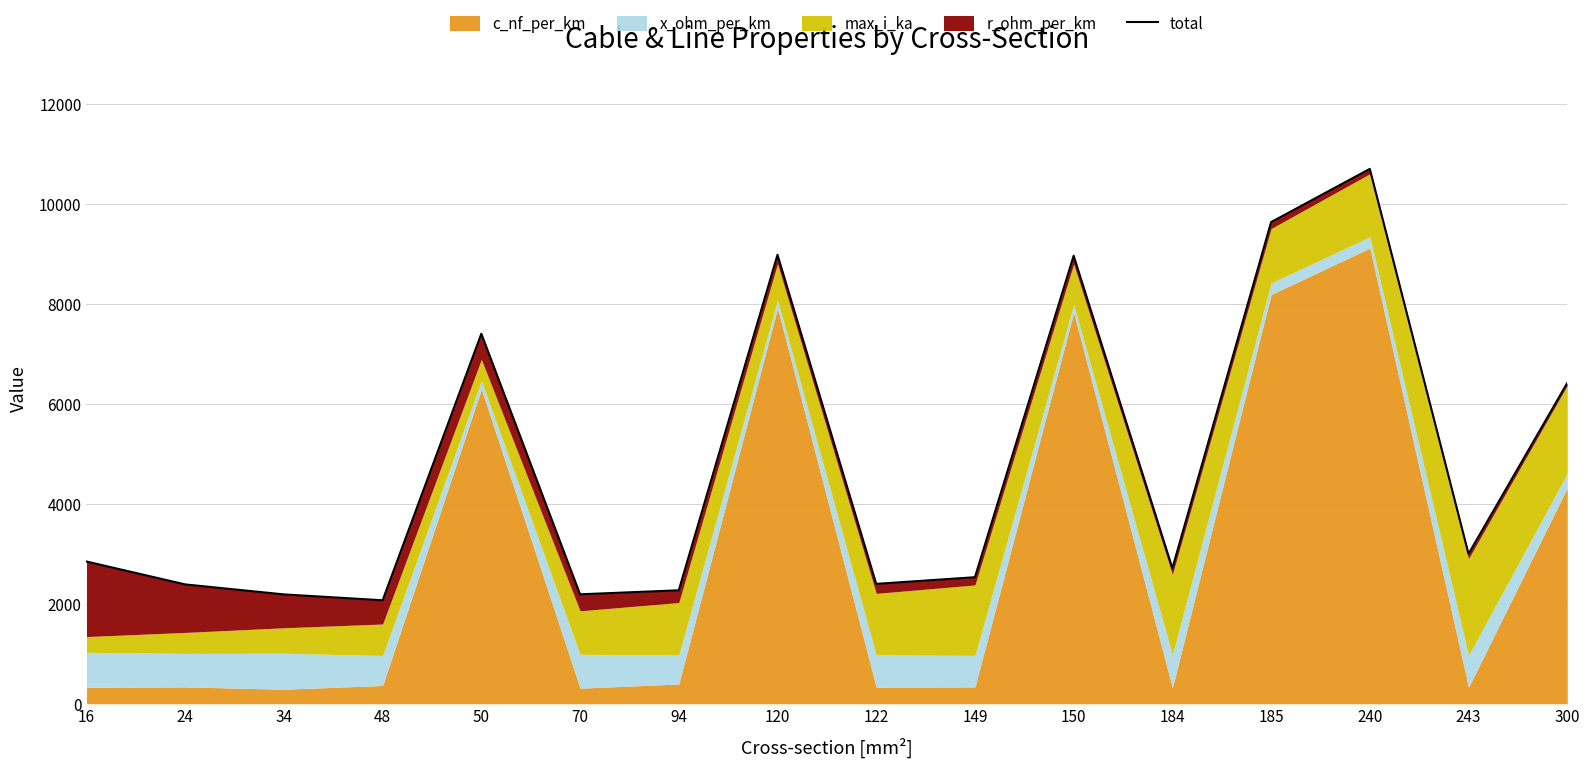

What value does the data have at 185?

9638.8